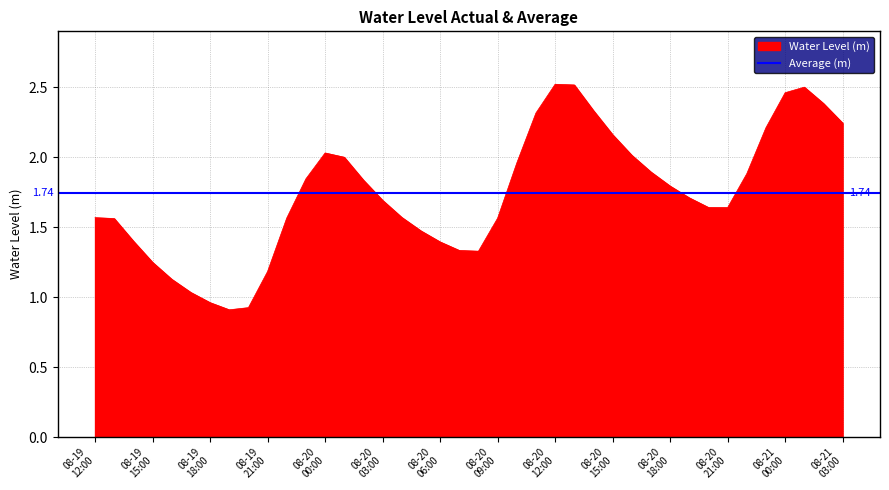

Where does the data first go above 1?

08-19 12:00